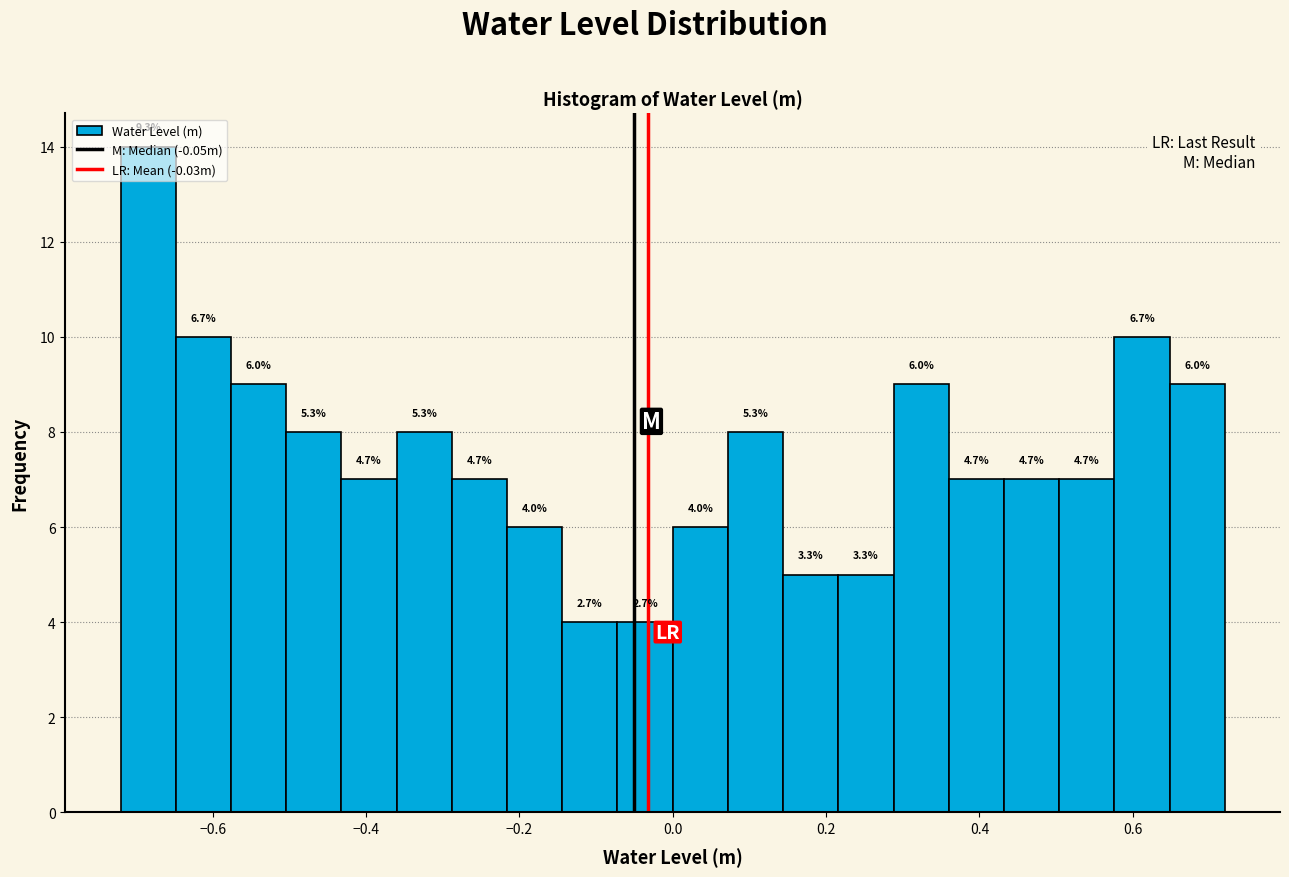

Read against the x-axis, roughly where is the centre of the tallest bar?

-0.68